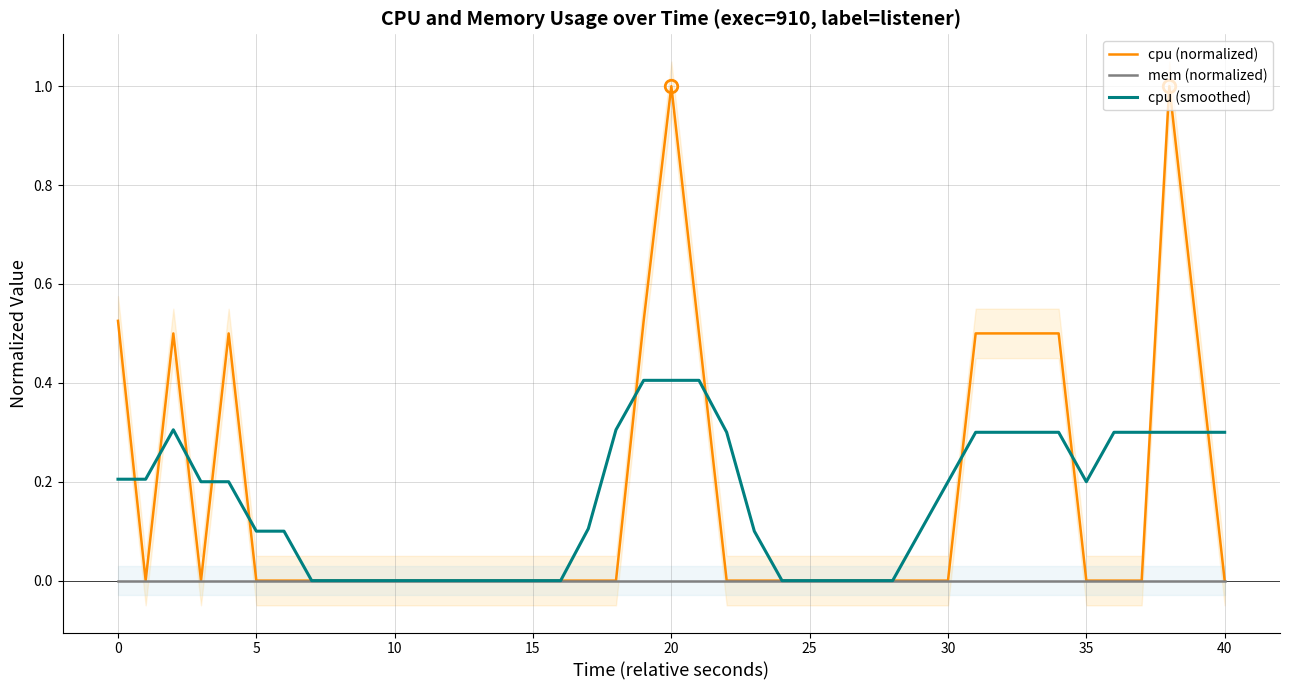

True or false: cpu (normalized) has more than 1 points higher than both neighbors.

True